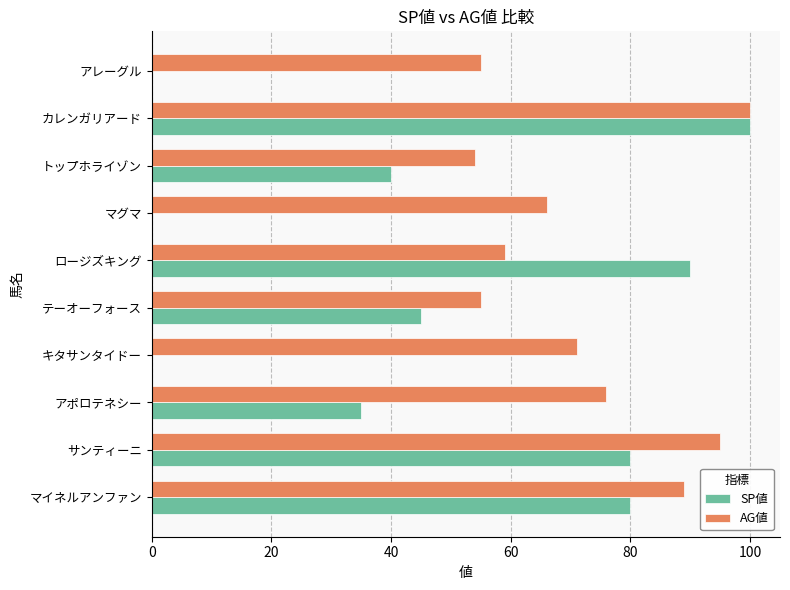

How many data points does each series have?

10